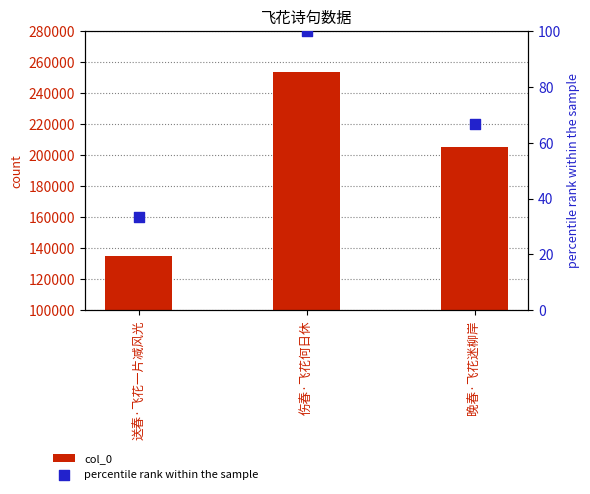

Which series has the largest total across all categories?

col_0